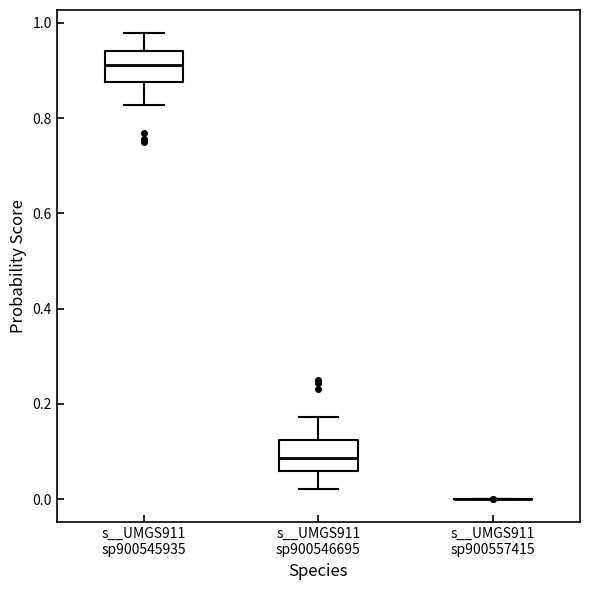

Reading left to right, read every box against the y-axis: the position of its median line, the range the box covers, and the ends of its whiskers. The values are not printed on the chart, so give them approximately, as read against the axis.

s__UMGS911 sp900545935: median 0.92, box 0.88 to 0.94, whiskers 0.82 to 0.98
s__UMGS911 sp900546695: median 0.08, box 0.06 to 0.12, whiskers 0.02 to 0.18
s__UMGS911 sp900557415: box collapsed to a line at 0.00, whiskers 0.00 to 0.00